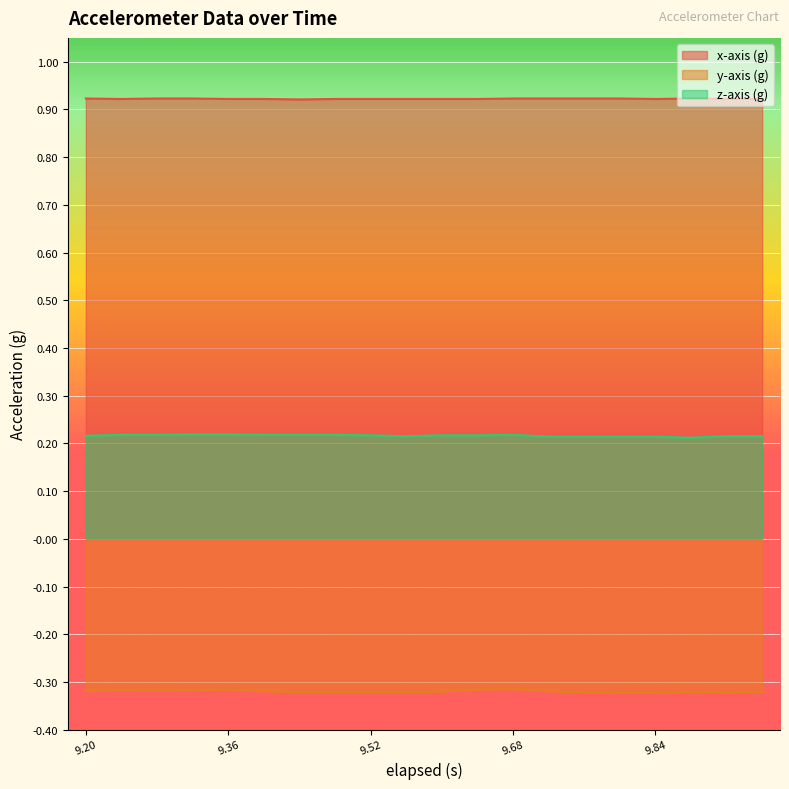

What is the value of the x-axis (g) point at the 10th from the left?

0.9